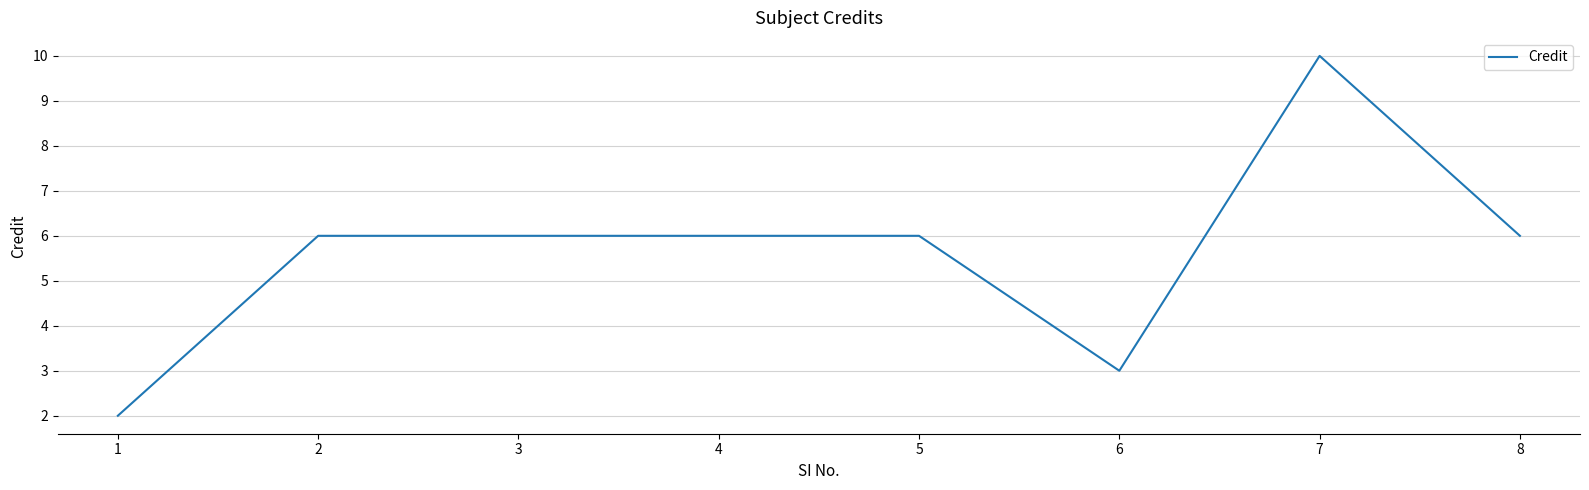

True or false: the data has more than 0 interior local peaks.

True